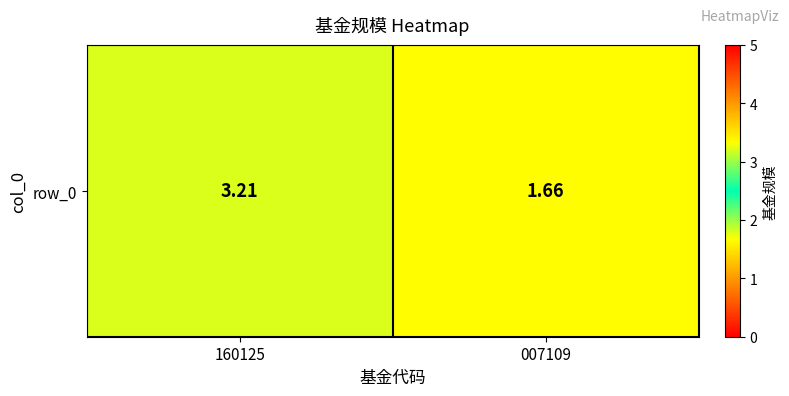

Count the number of categories in the chart.

2